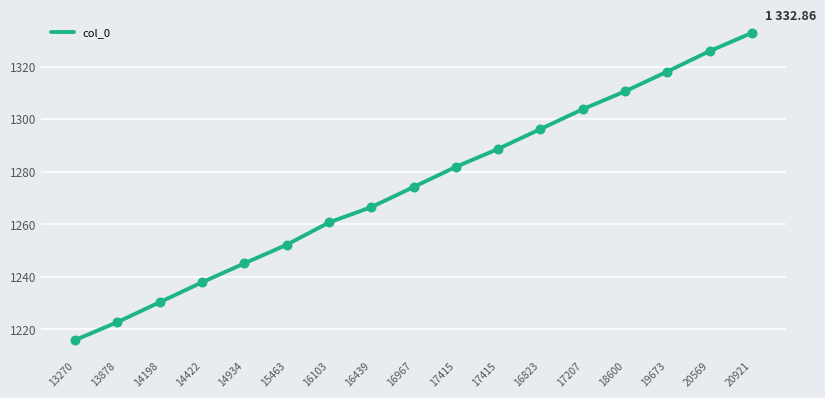

What is the ratio of the value at 17207 to the value at 18600?

1.0